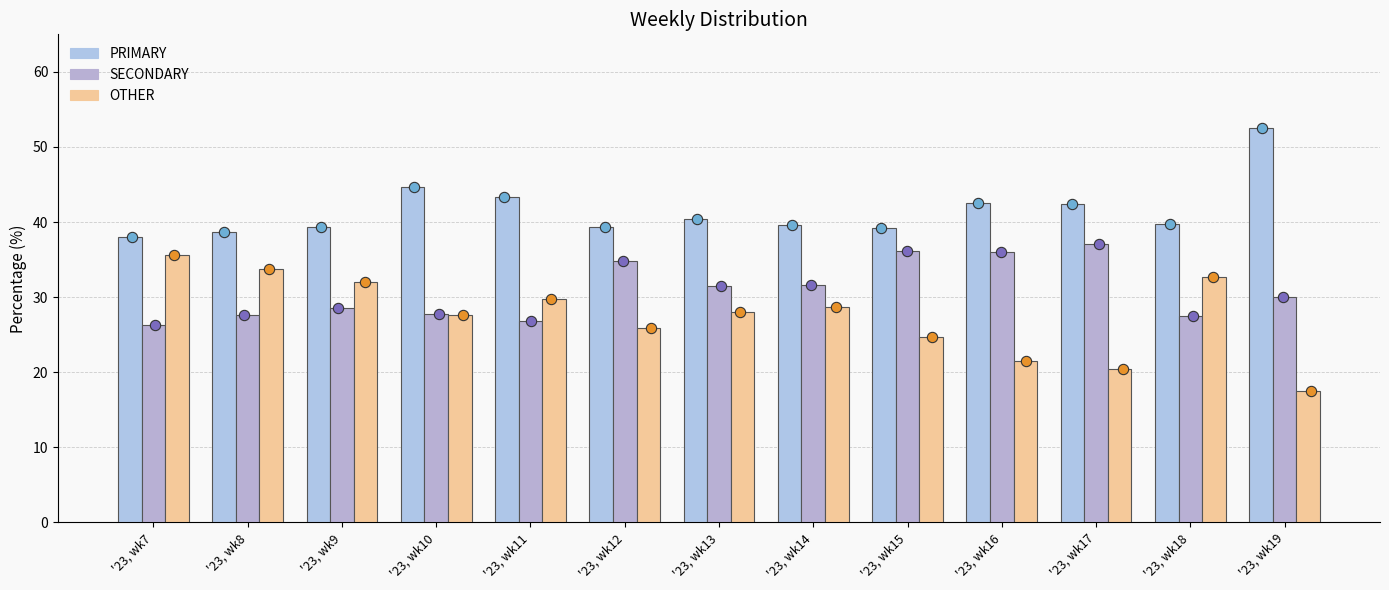

Which series reaches the minimum Y coordinate?

OTHER